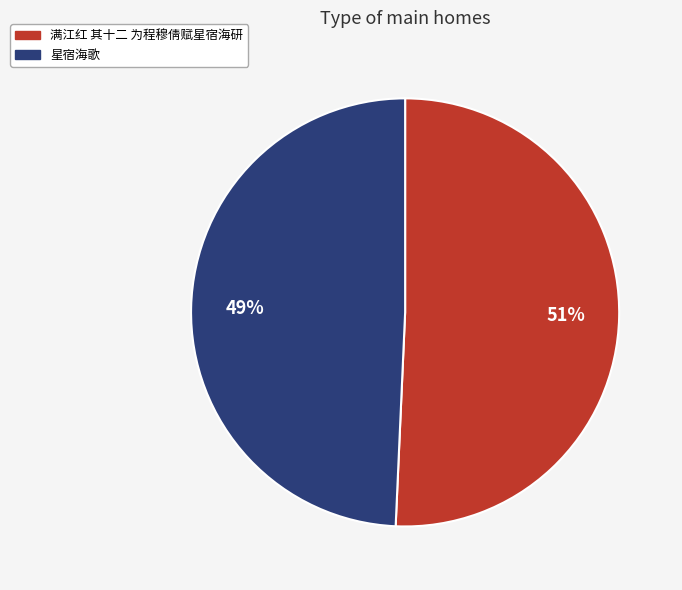

To the nearest percent, what percentage of the pie is 满江红 其十二 为程穆倩赋星宿海研?

51%